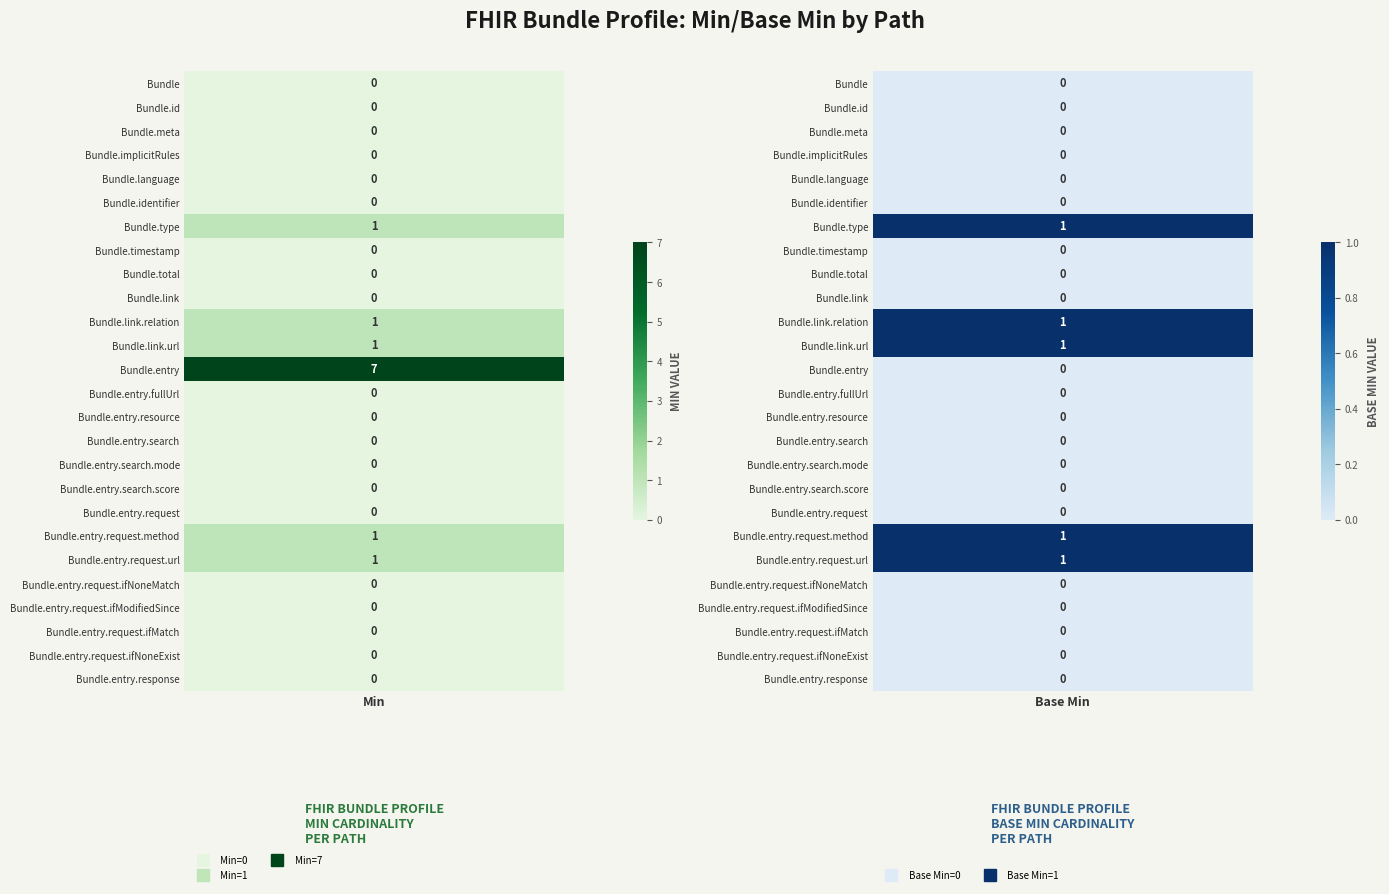

At how many categories does at least one series exceed 0?

2